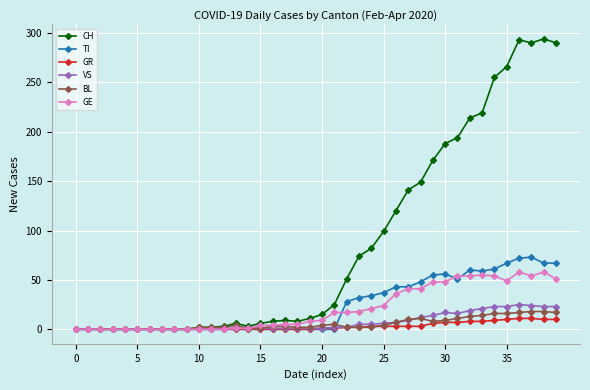

What is the highest value of the GE series?

58